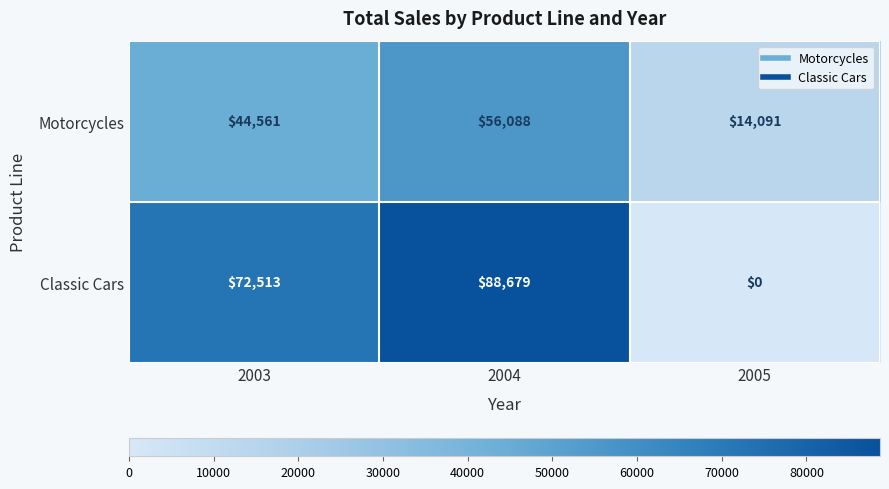

Rank the series at 2005 from lowest to highest value.

Classic Cars, Motorcycles